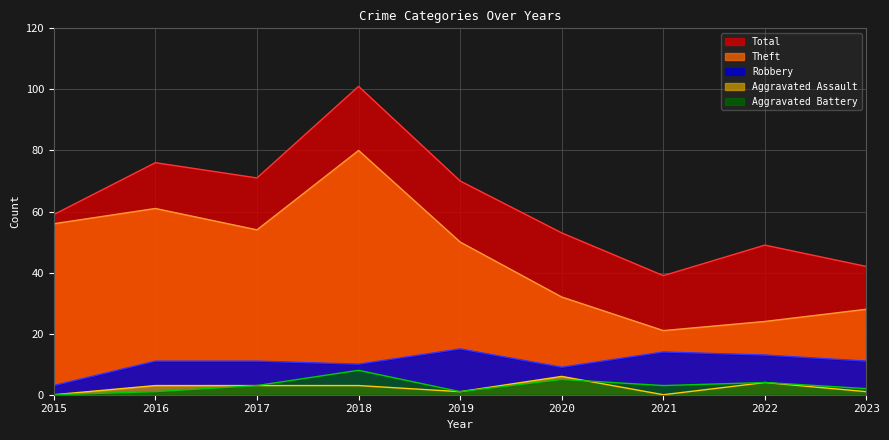

How many series are shown in this chart?

5